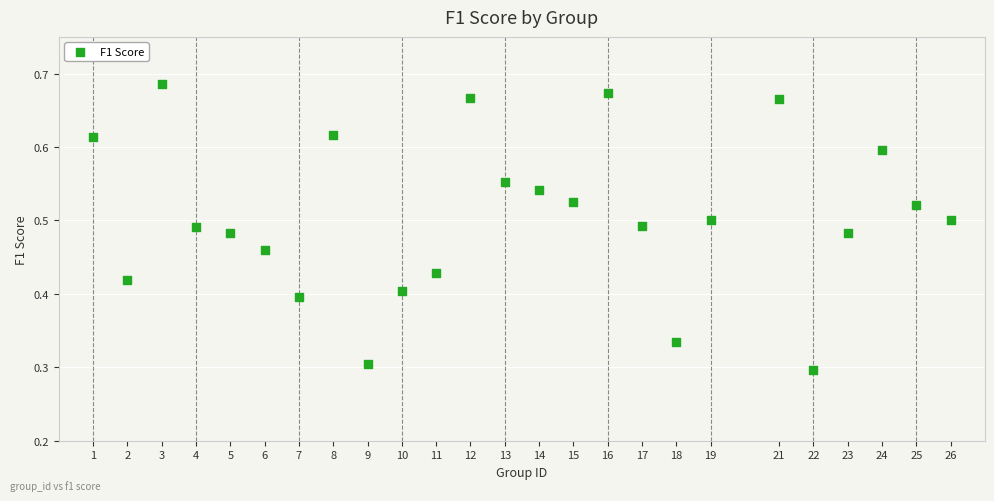

What is the range of X values (max minus min)?

25.0